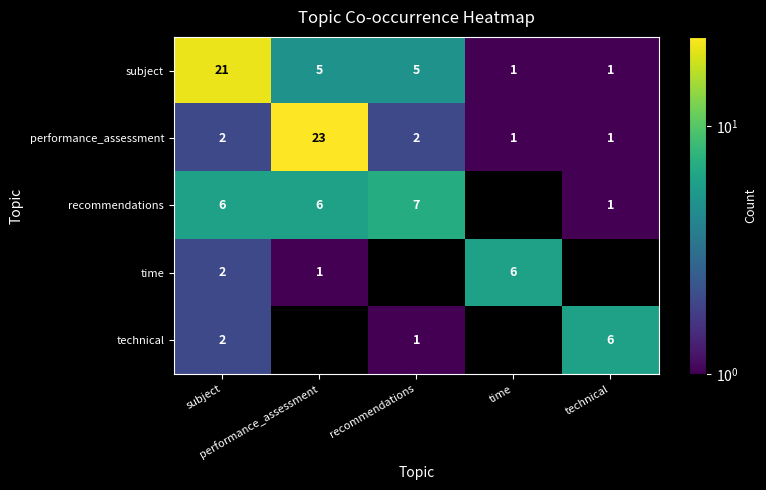

At how many categories does at least one series exceed 12?

2